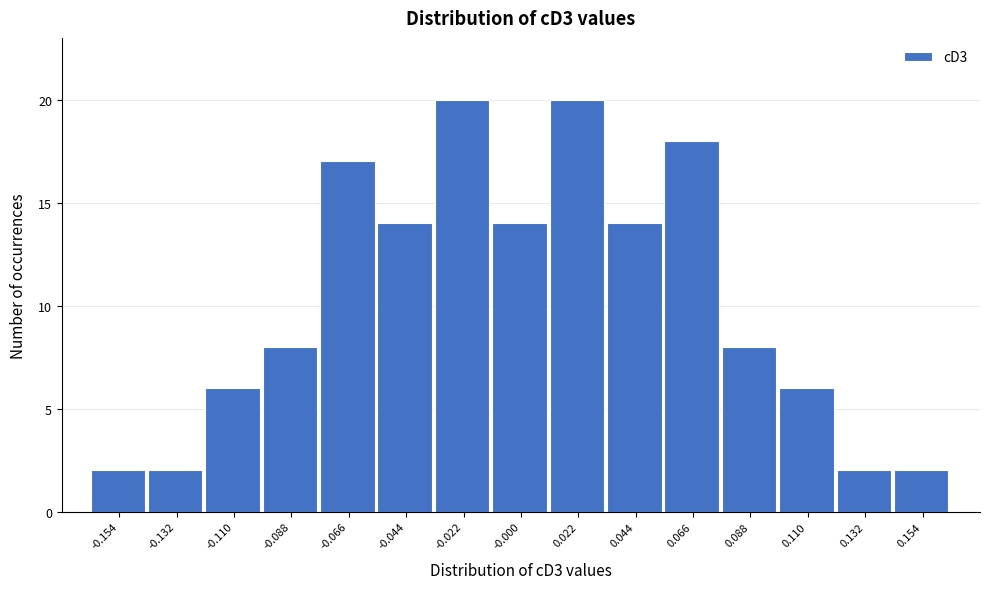

Reading left to right, transcribe this chart: for each bar, give the range it covers on the x-axis and its height. Neither the bar edges nor the heights are printed on the chart, so give them approximately, as read against the axes.

-0.165 to -0.145: 2
-0.145 to -0.120: 2
-0.120 to -0.100: 6
-0.100 to -0.075: 8
-0.075 to -0.055: 17
-0.055 to -0.035: 14
-0.035 to -0.010: 20
-0.010 to 0.010: 14
0.010 to 0.035: 20
0.035 to 0.055: 14
0.055 to 0.075: 18
0.075 to 0.100: 8
0.100 to 0.120: 6
0.120 to 0.145: 2
0.145 to 0.165: 2